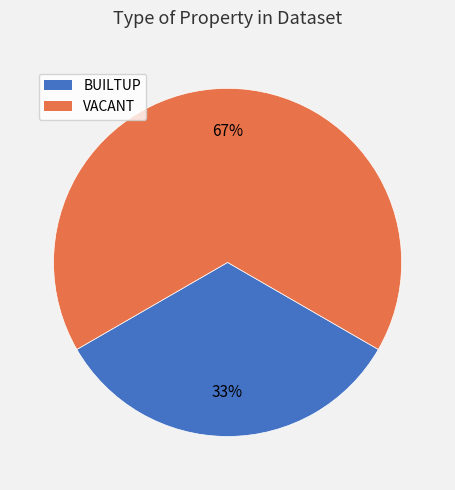

Combined, do BUILTUP and VACANT account for over 50%?

Yes